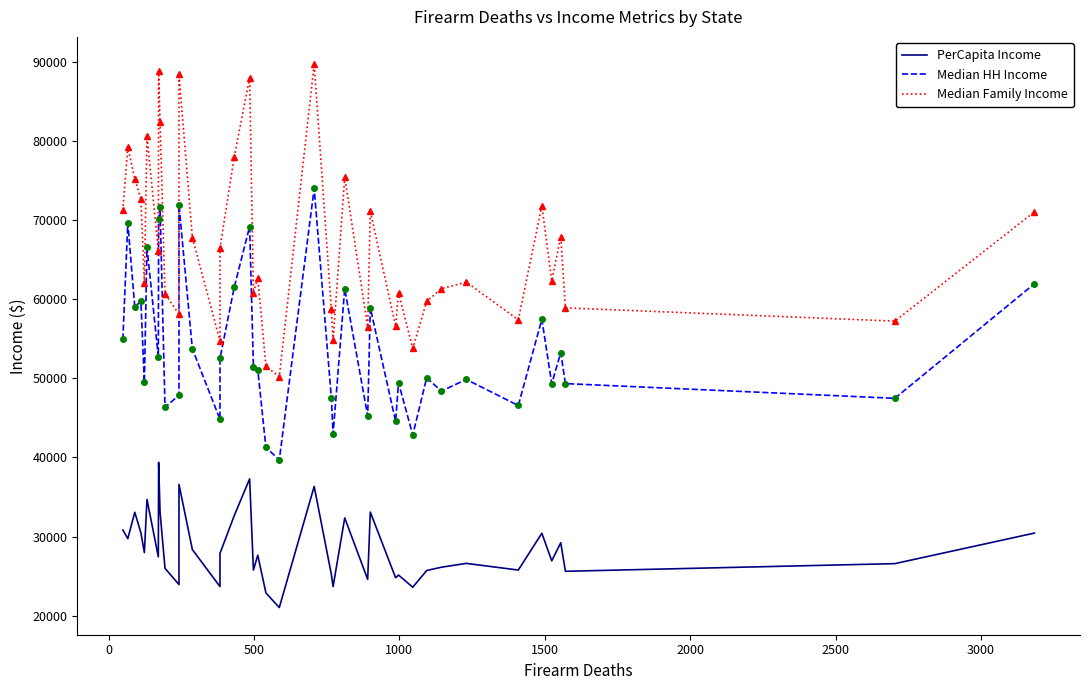

How many lines are shown in the chart?

3